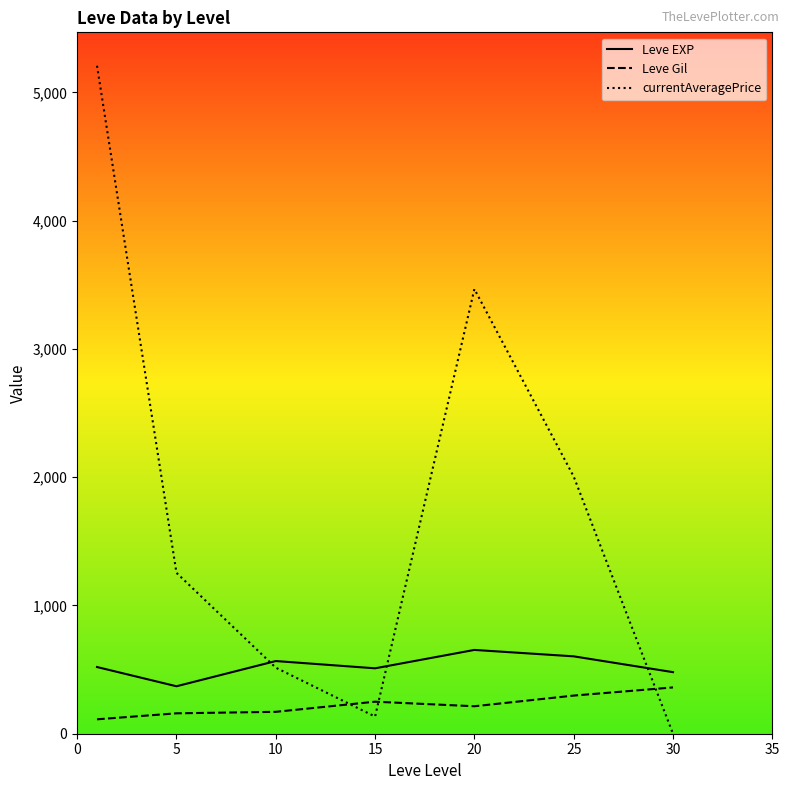

Which series ends up on top after the final intersection of Leve Gil and currentAveragePrice?

Leve Gil